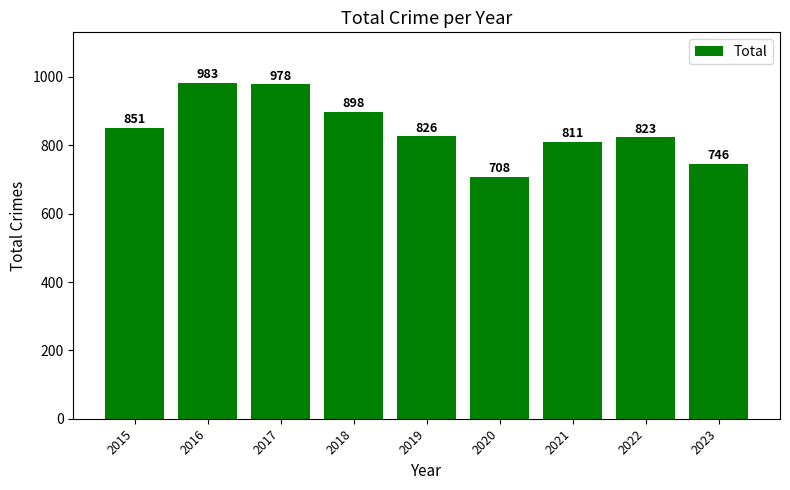

What is the difference between the values at 2020 and 2015?

143